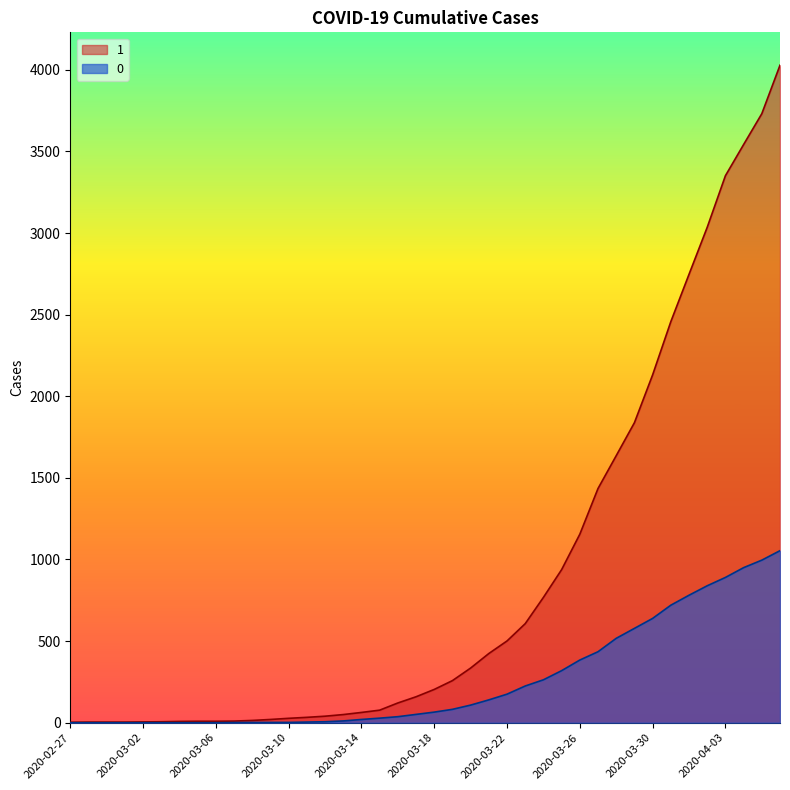

What position from the right is 2020-03-22?

16